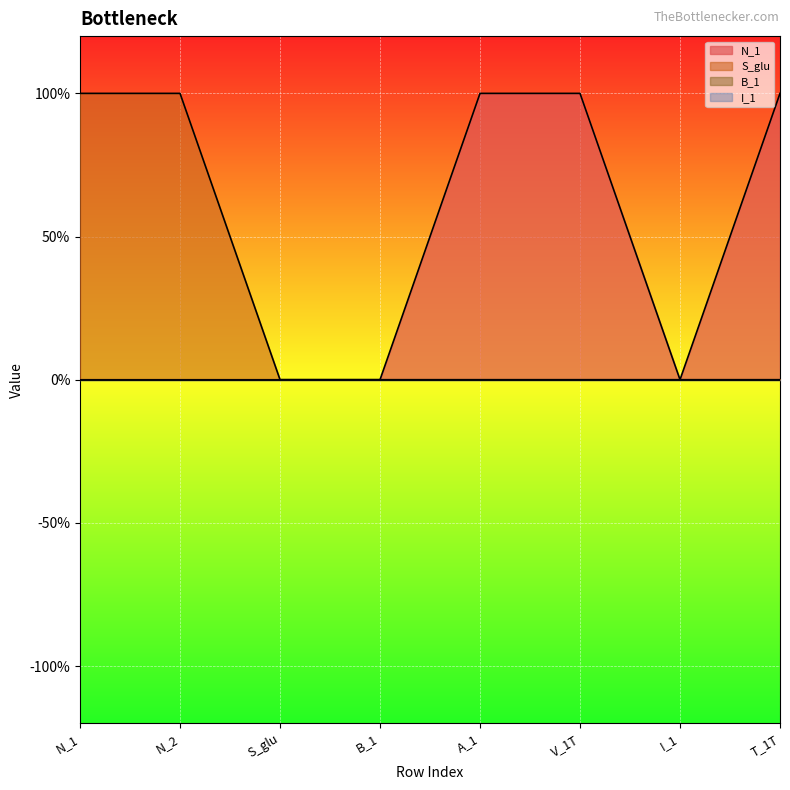

True or false: N_1 and S_glu cross at least once.

False